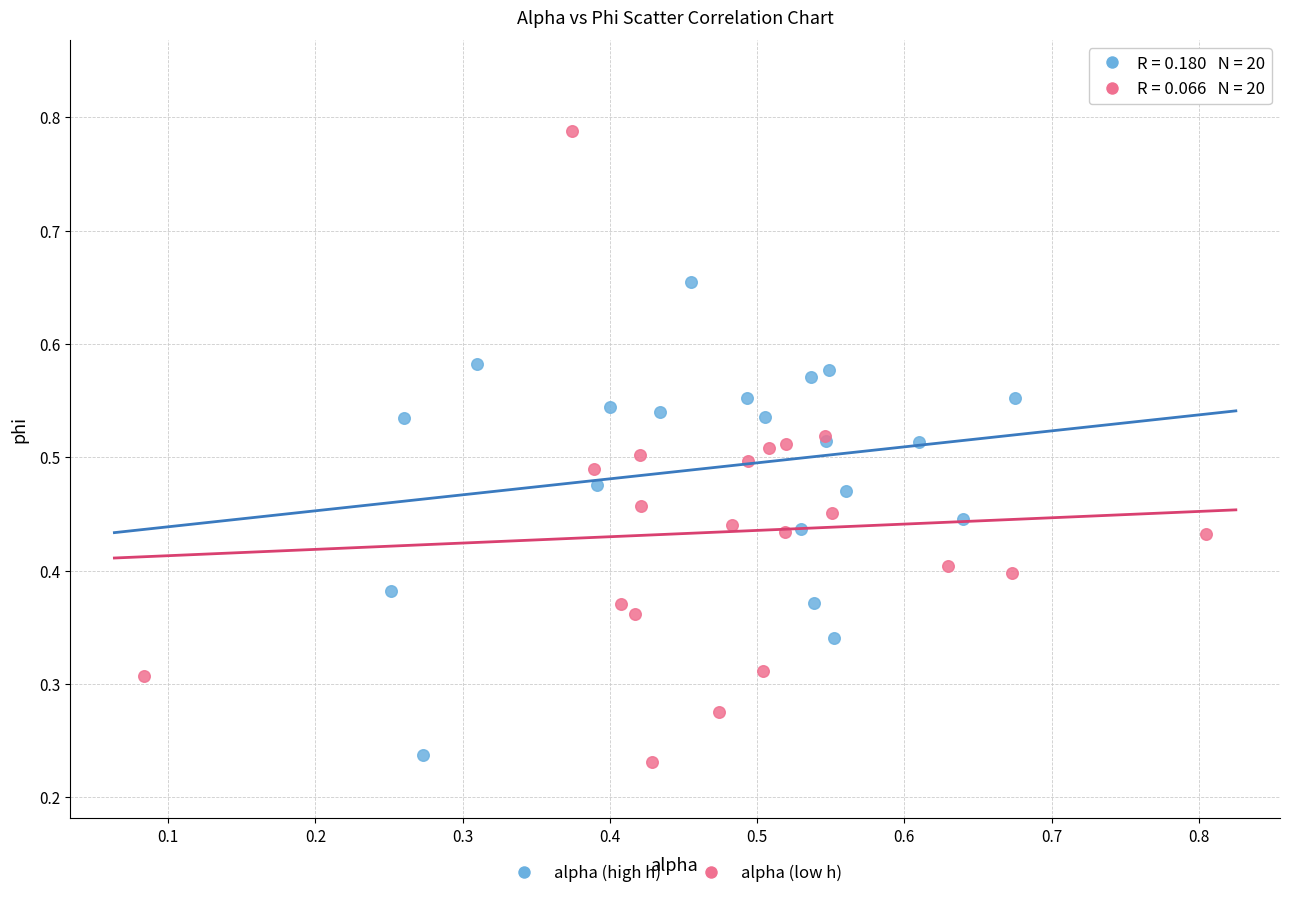

Which series has the largest Y range (max minus min)?

alpha (low h)